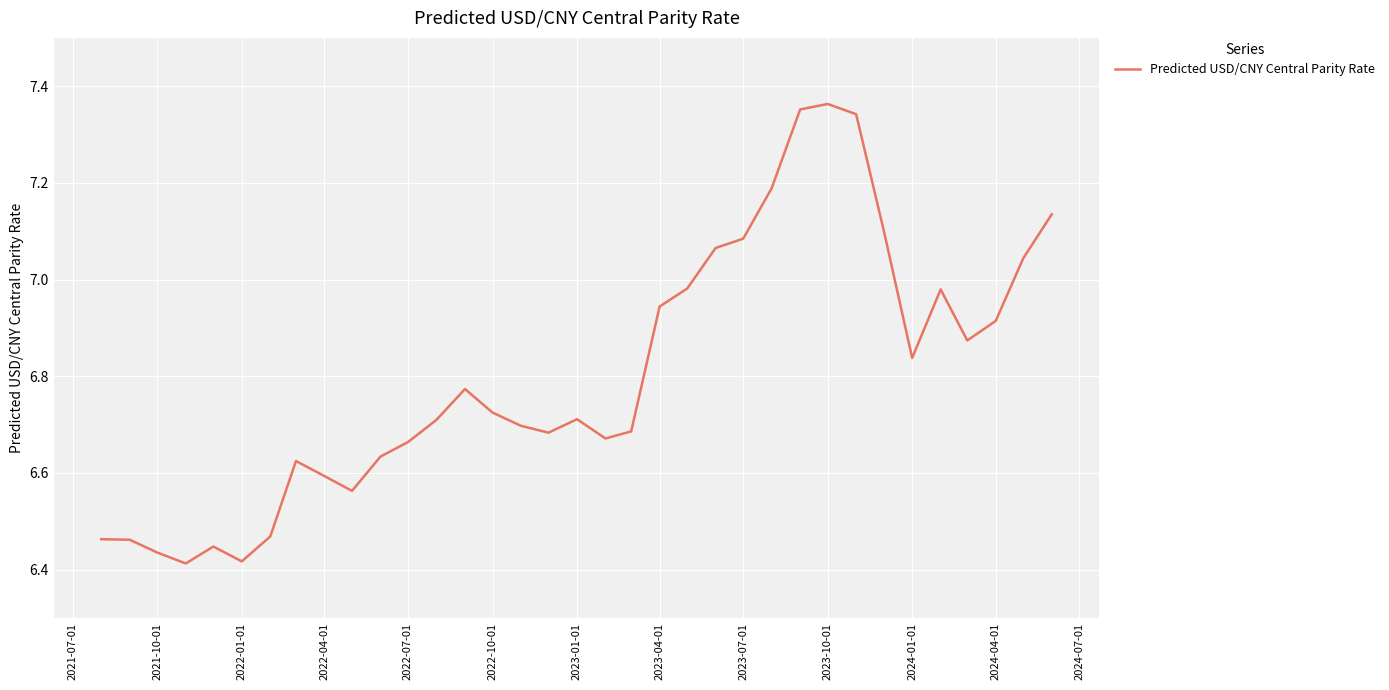

How many lines are shown in the chart?

1